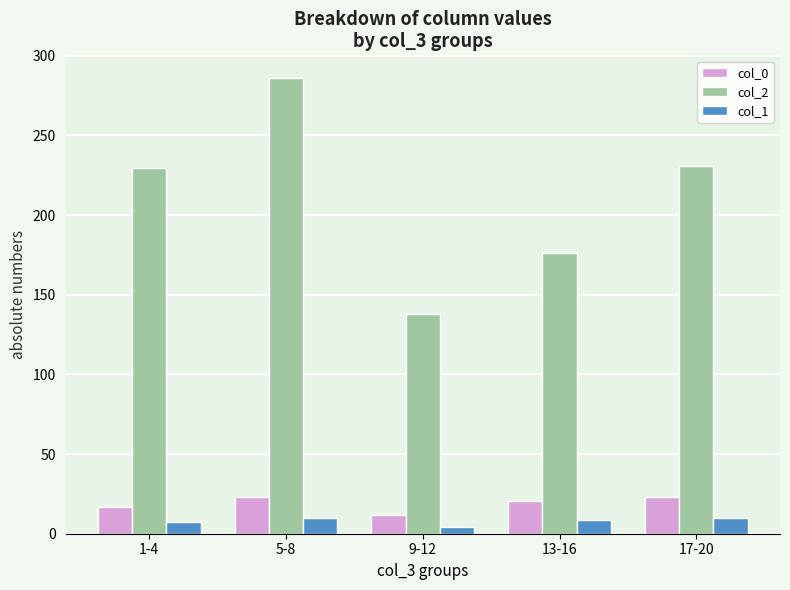

What is the maximum value for col_2?

286.0